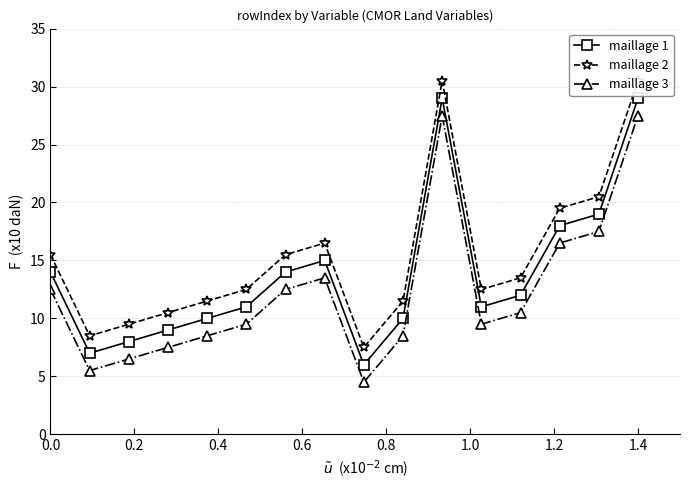

What is the maximum value shown in the chart?

30.5